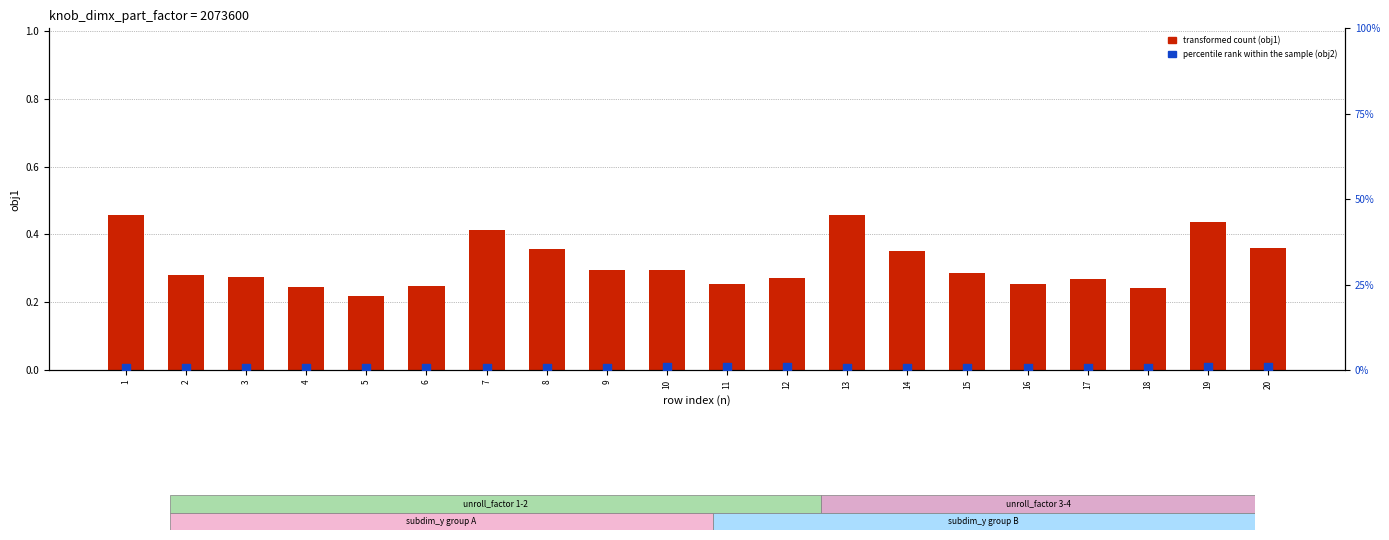

Is the value of obj1 (transformed count) at 20 greater than the value of obj2 (percentile rank within sample) at 1?

No